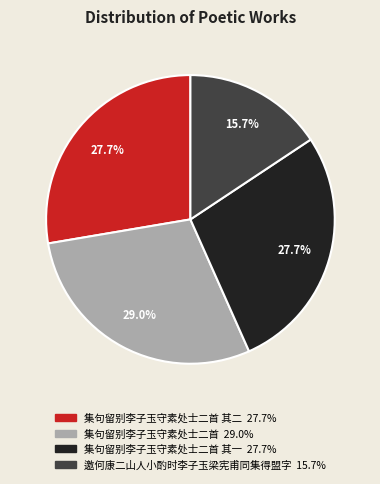

Is there any slice that represents more than half of the pie?

No